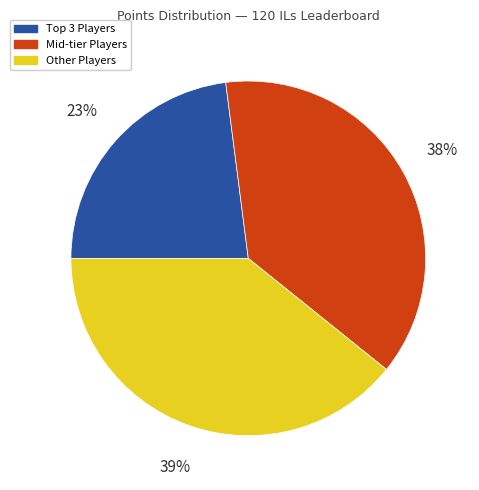

Is there any slice that represents more than half of the pie?

No